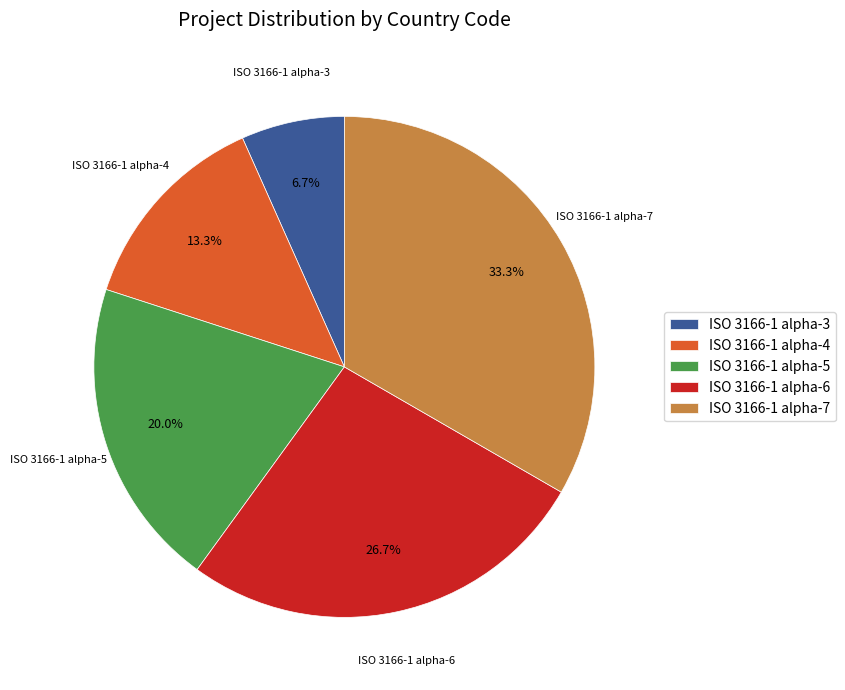

To the nearest percent, what is the combined percentage of ISO 3166-1 alpha-3 and ISO 3166-1 alpha-6?

33%